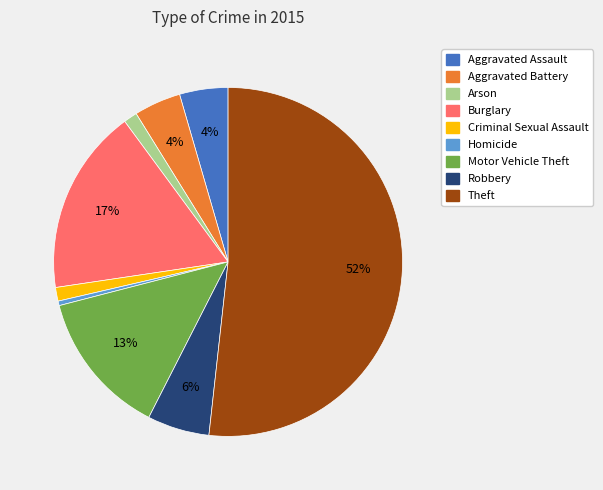

What is the largest slice in the pie chart?

Theft